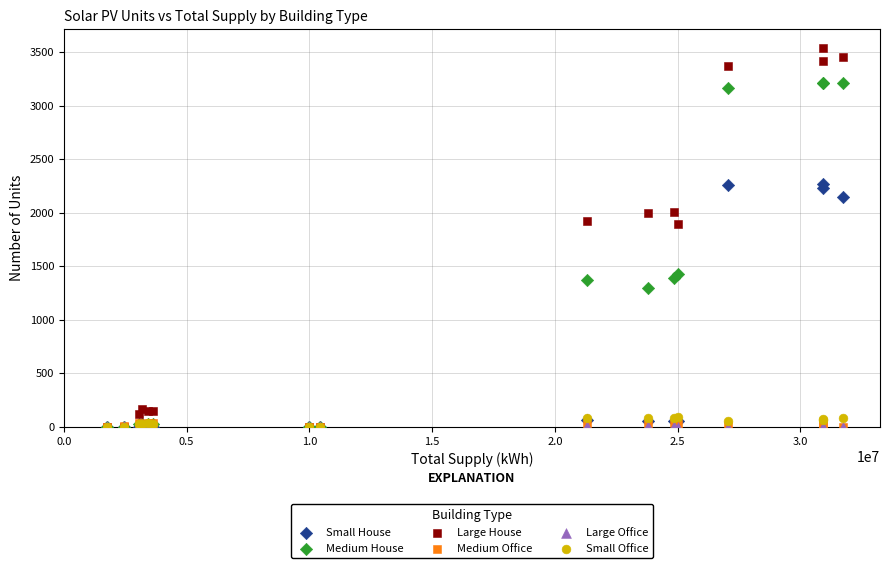

Which series reaches the maximum Y coordinate?

Large House